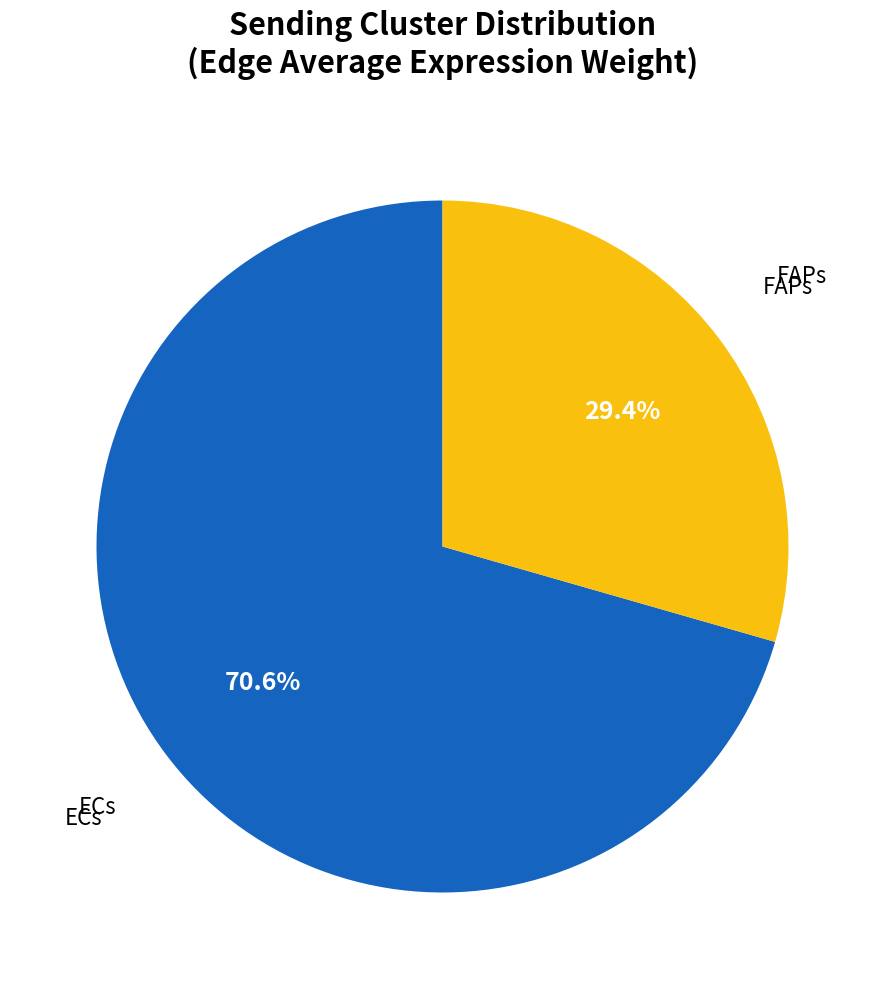

Is there any slice that represents more than half of the pie?

Yes